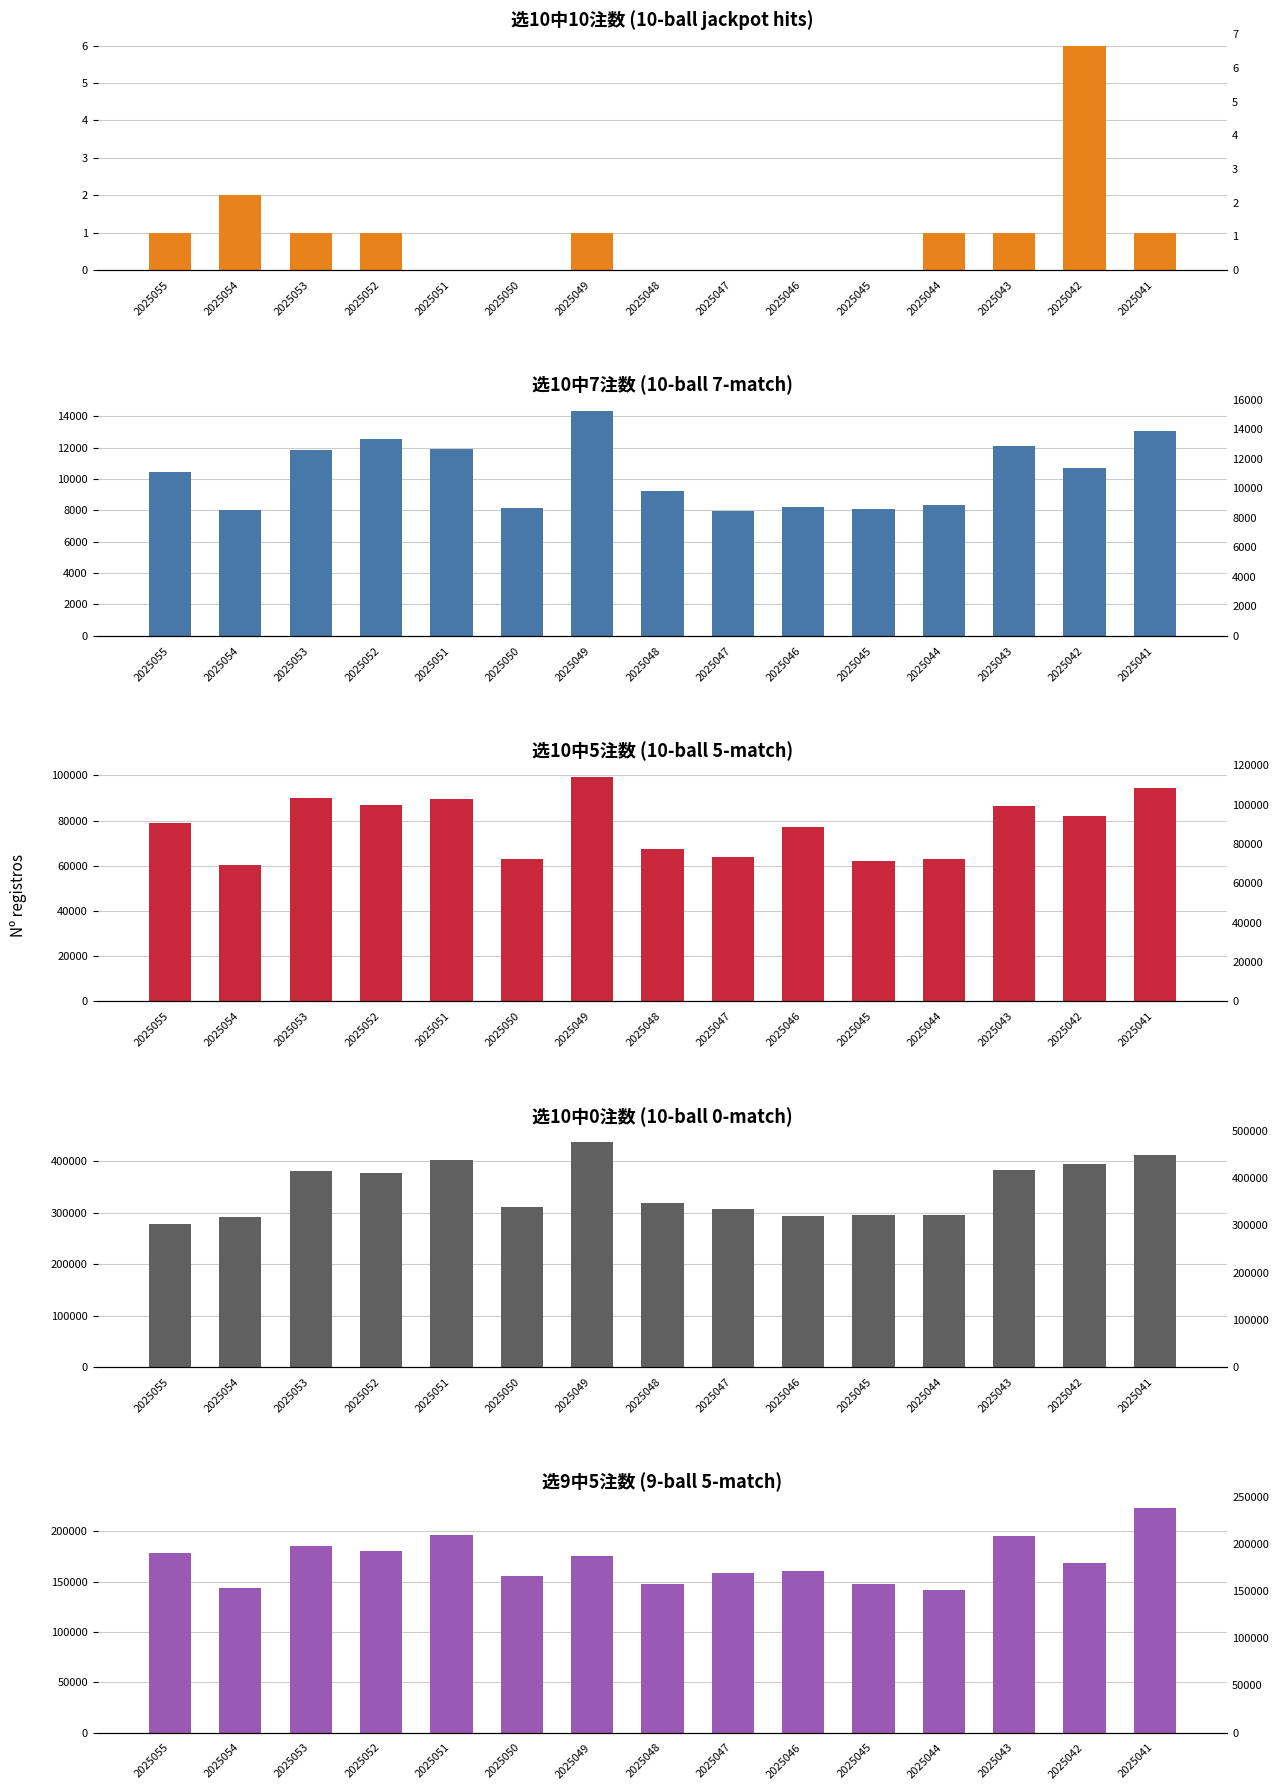

At which label is 选9中5注数 closest to 182401?

2025052